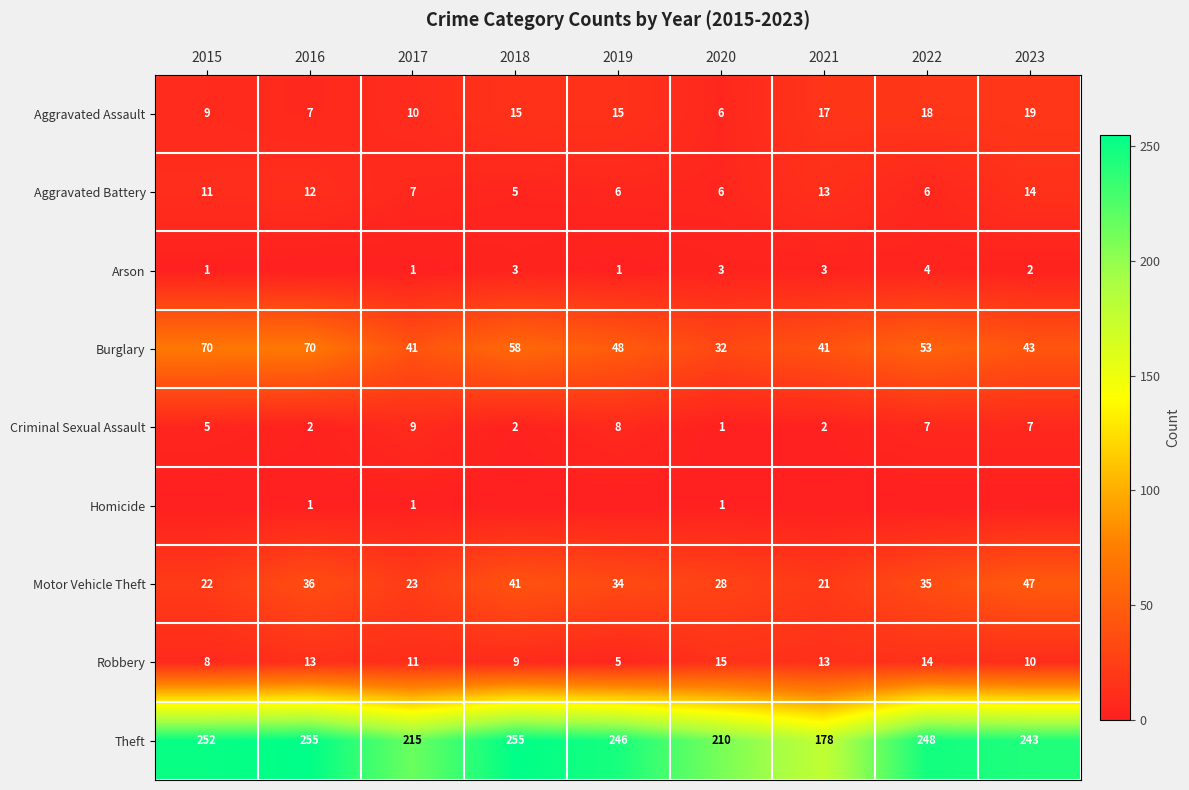

At which label does Burglary first exceed 48?

2015